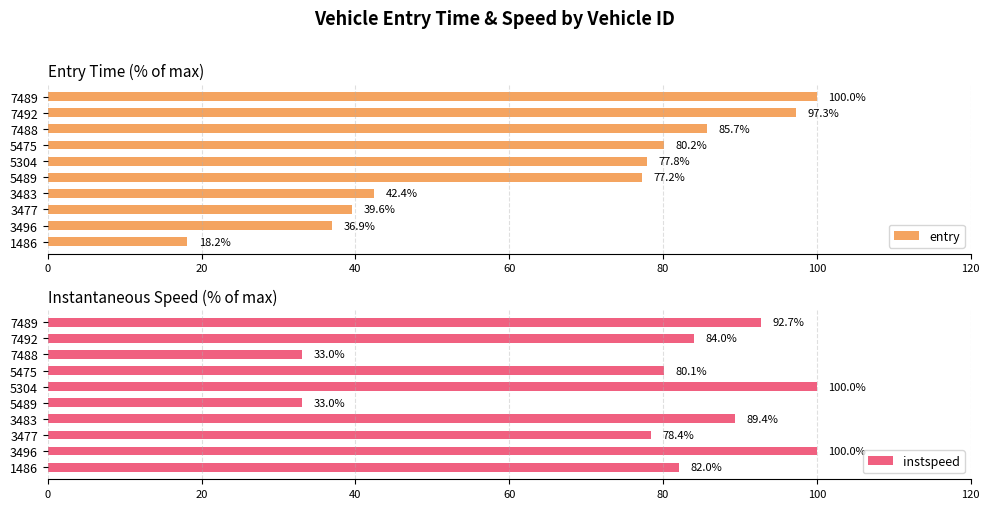

What is the difference between the second highest and minimum values in the instspeed series?

67.0